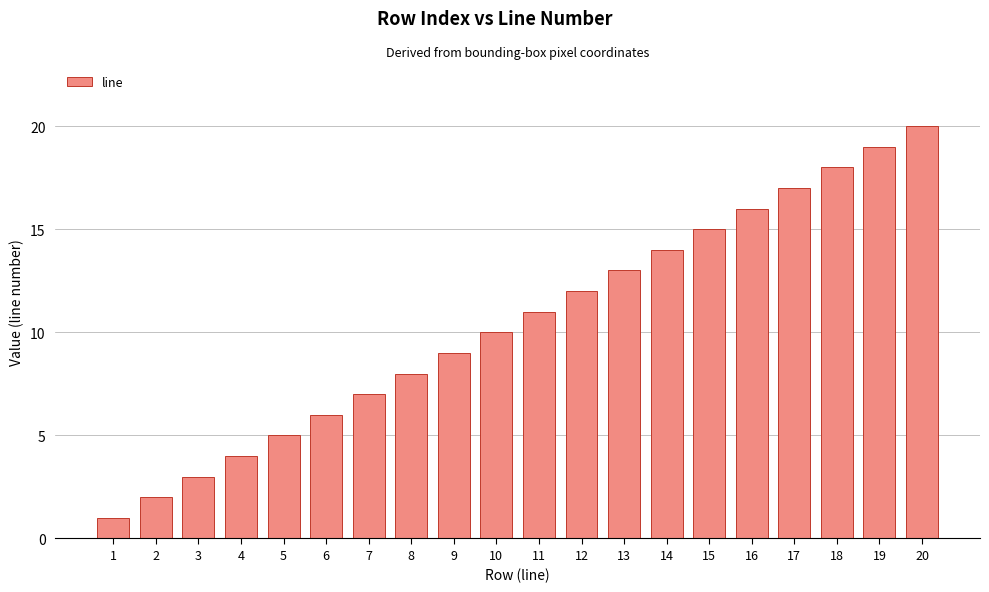

How many bars are there in total?

20